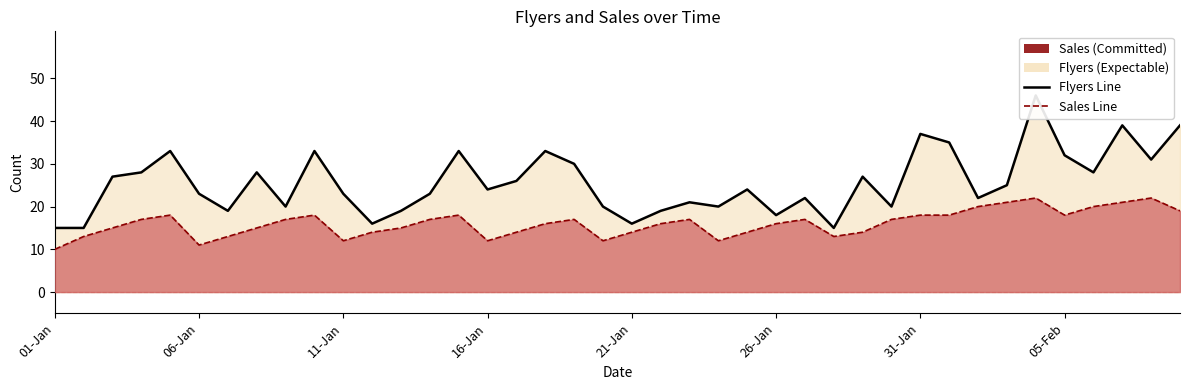

True or false: Flyers has a value of 12 at 22-Jan.

False